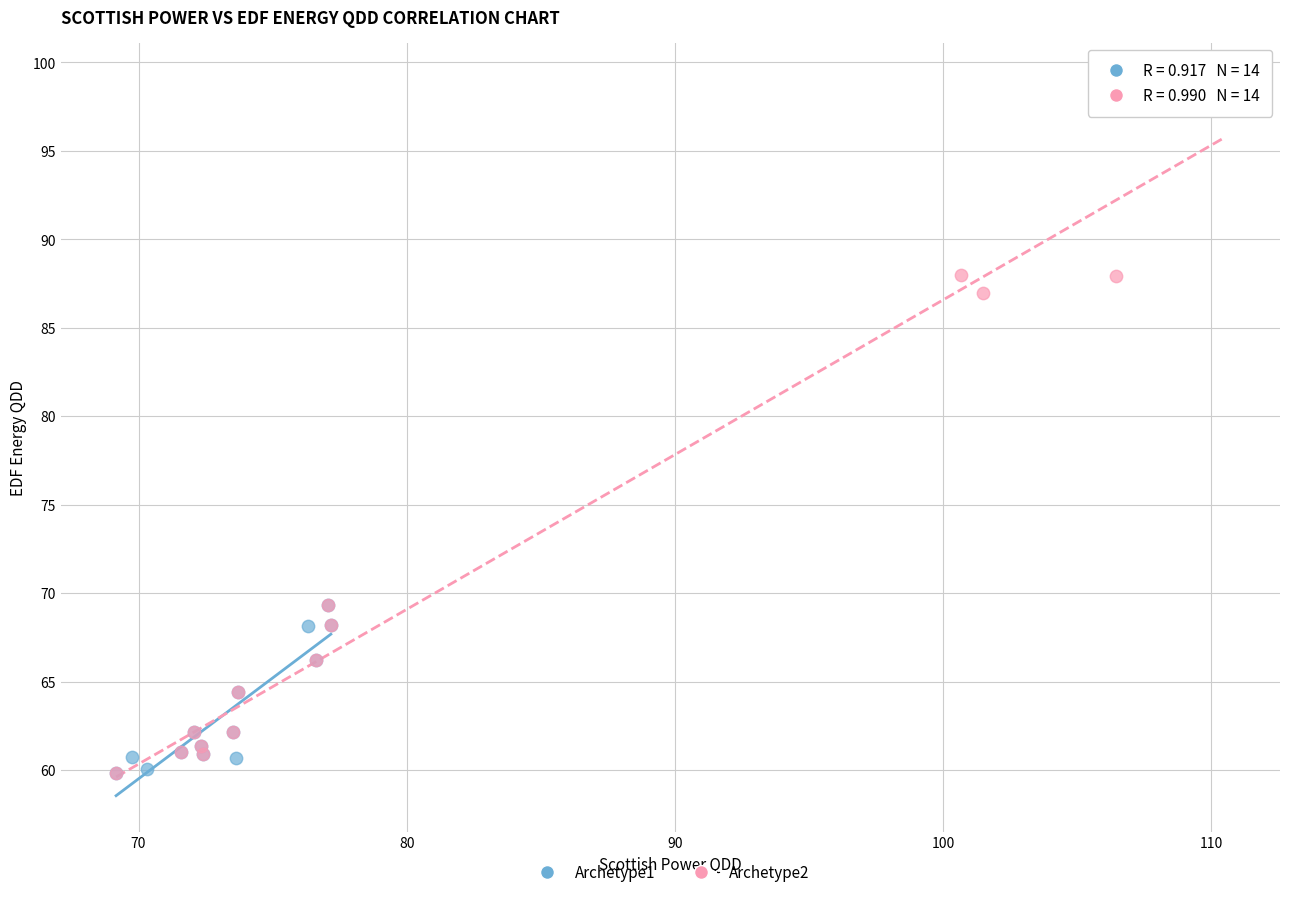

Which series reaches the maximum Y coordinate?

Archetype2